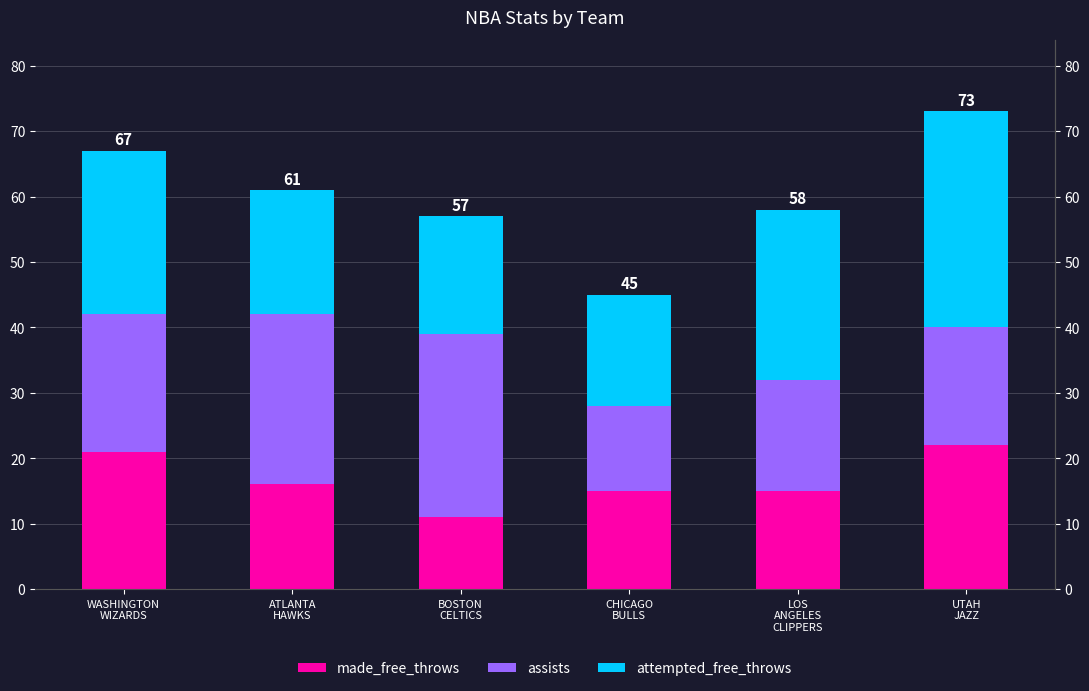

What is the maximum value shown in the chart?

33